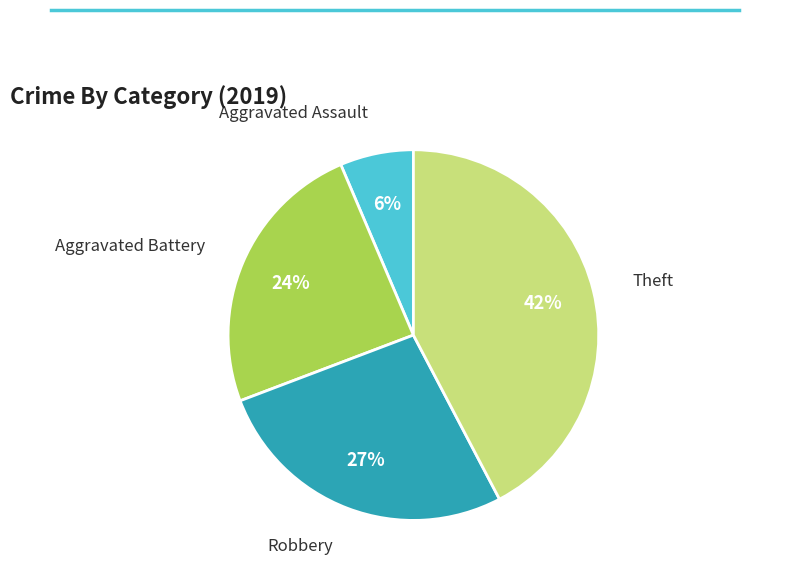

Which has a higher value, Aggravated Battery or Aggravated Assault?

Aggravated Battery